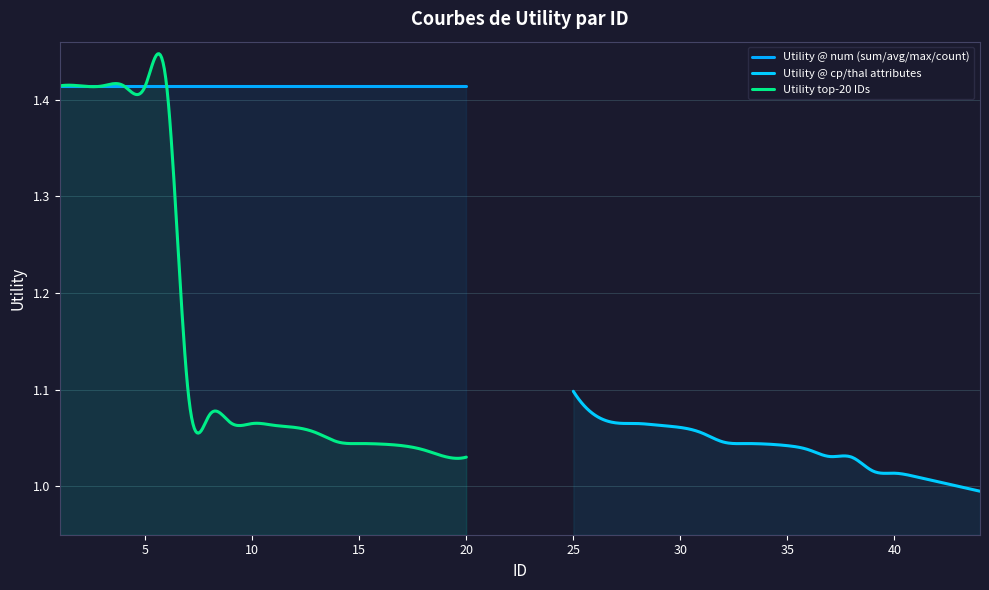

True or false: rows 25-44 (cp/thal) has a value of 0.4 at 10.

False